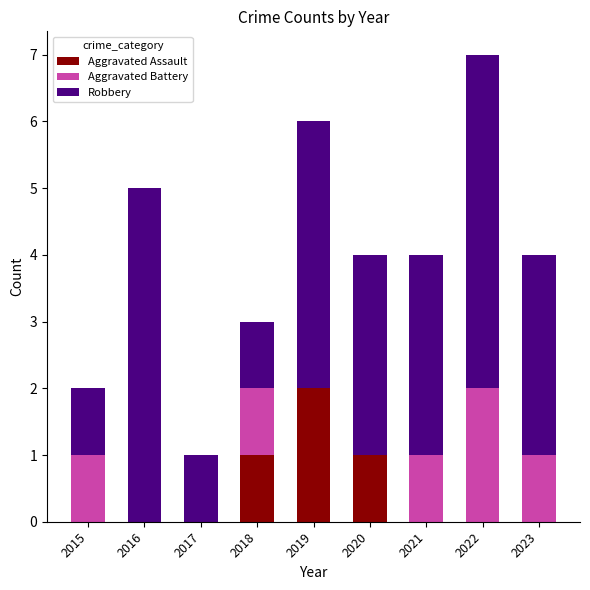

How many categories are shown in the chart?

9